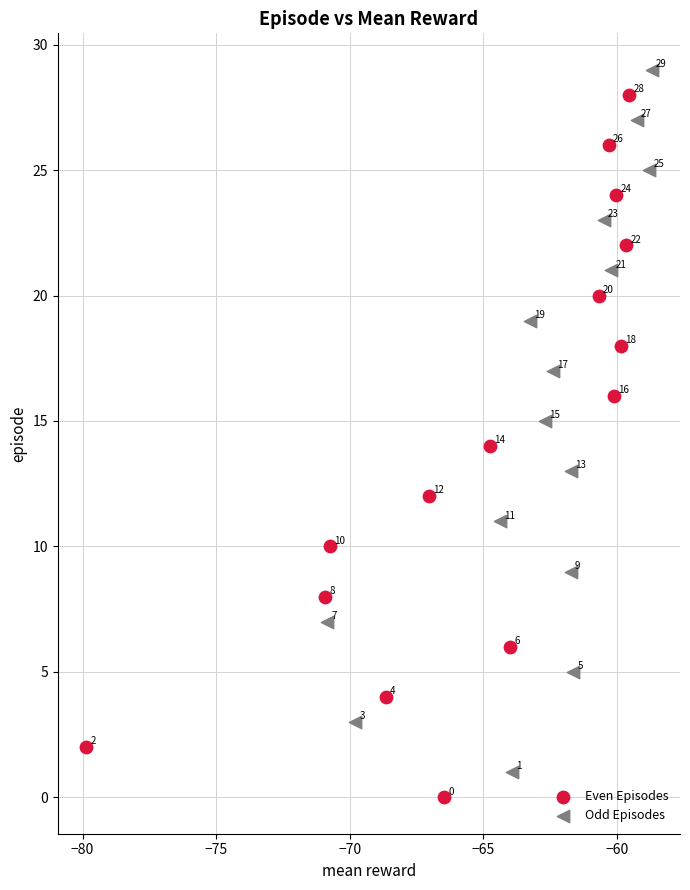

Which series contains the highest Y value?

Odd Episodes